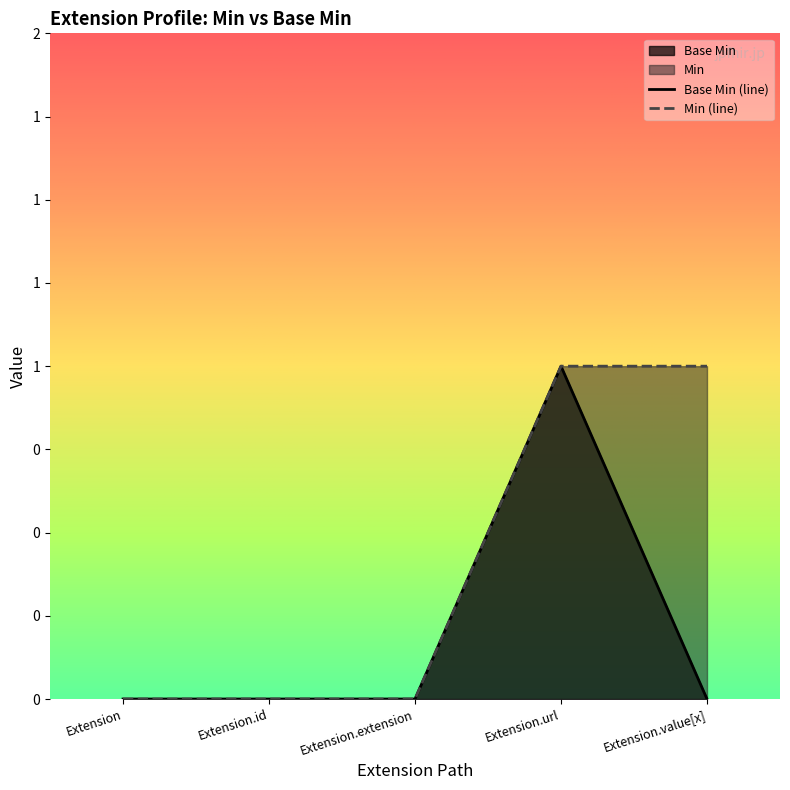

How many series are shown in this chart?

2